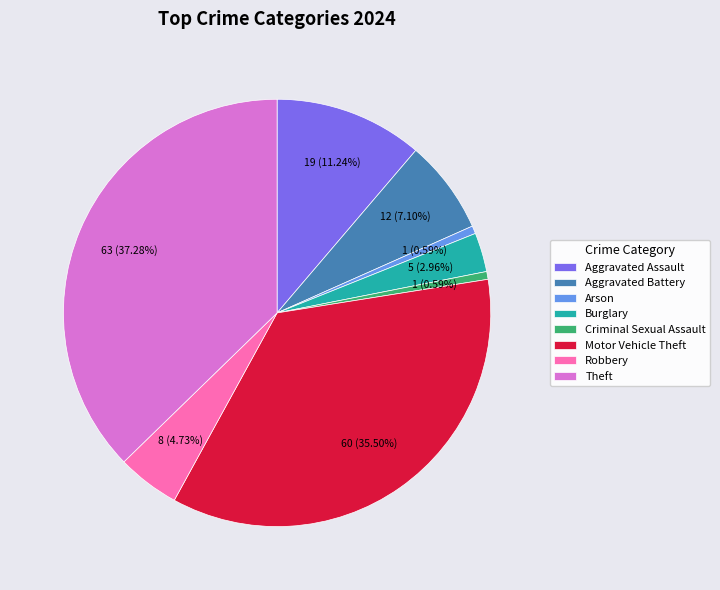

Is there any slice that represents more than half of the pie?

No